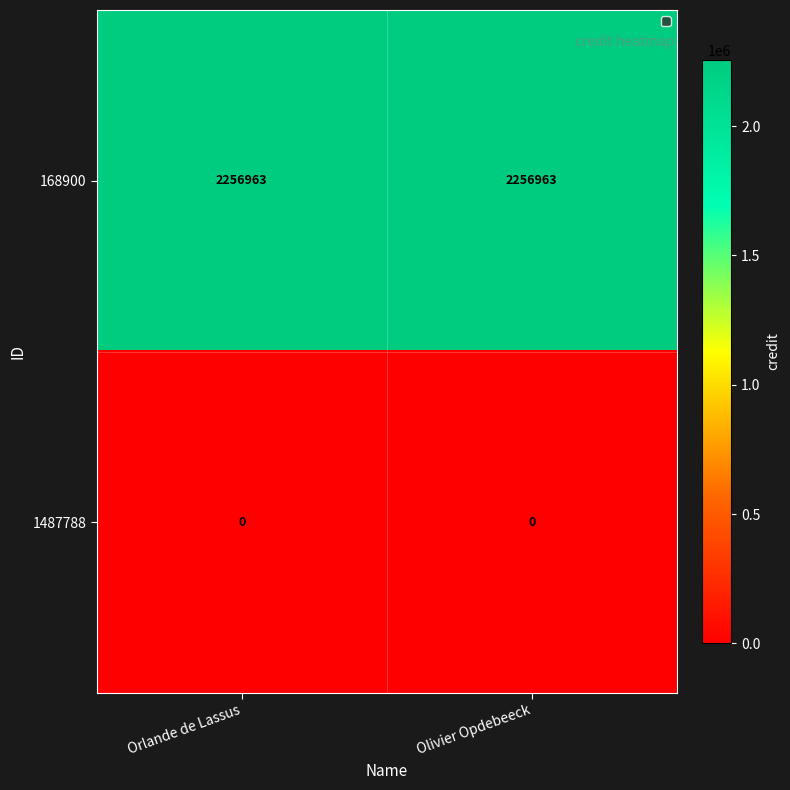

Which series has the largest total across all categories?

168900